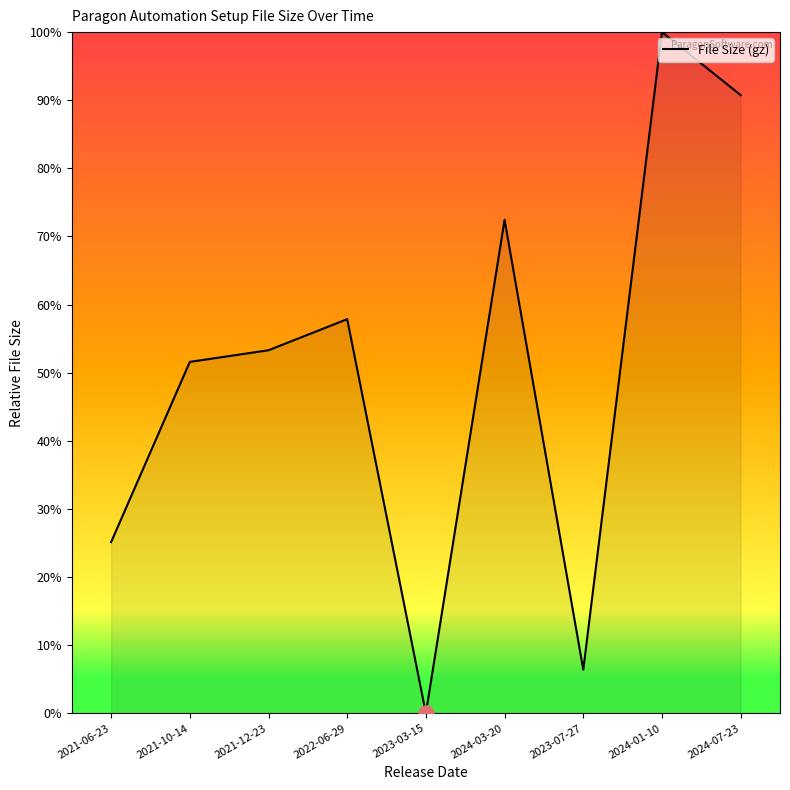

Approximately how many times larger is the value at 2022-06-29 compared to 2023-07-27?

9.0